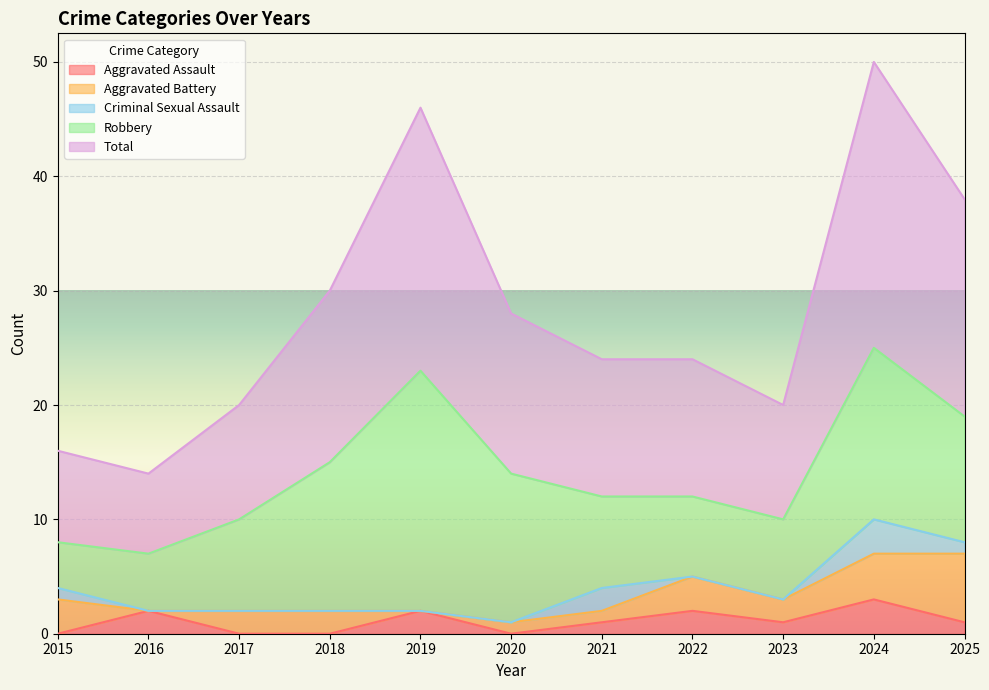

Rank the categories by Aggravated Assault value from lowest to highest.

2015, 2017, 2018, 2020, 2021, 2023, 2025, 2016, 2019, 2022, 2024